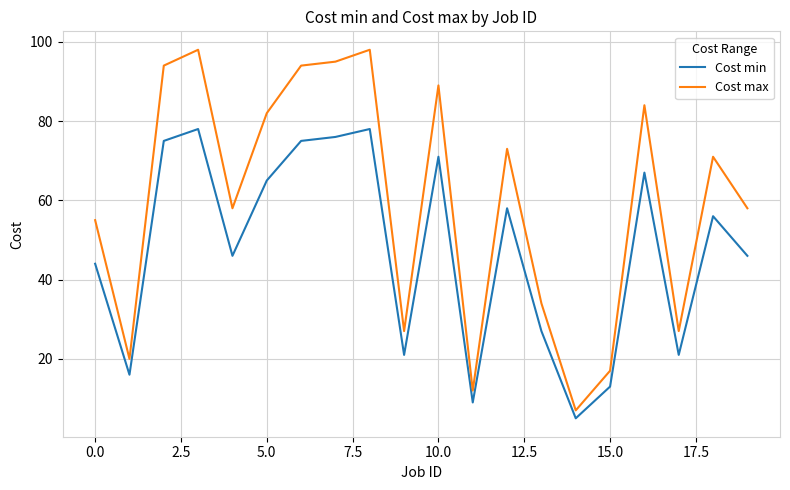

Which series has the largest range (max minus min)?

Cost max